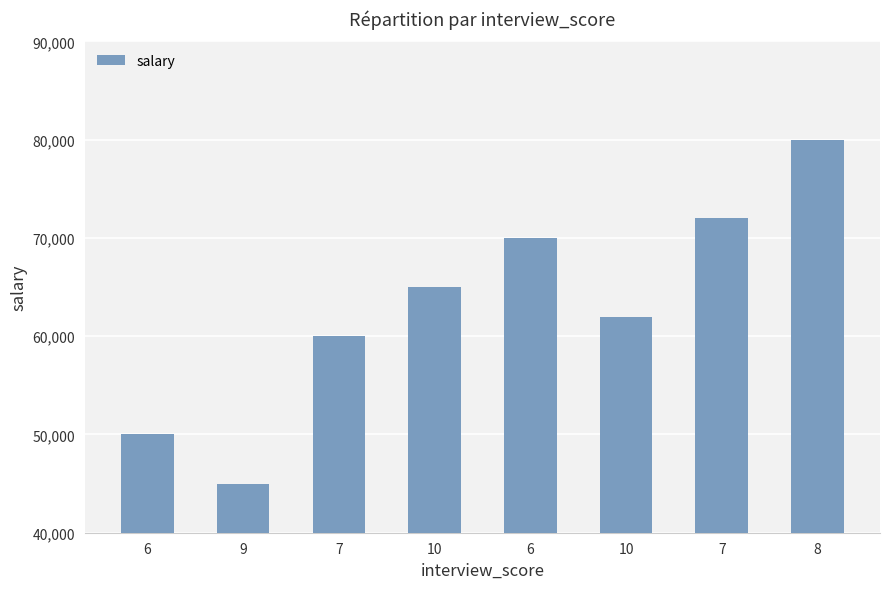

What is the change in value from 6 to 10?

+12000